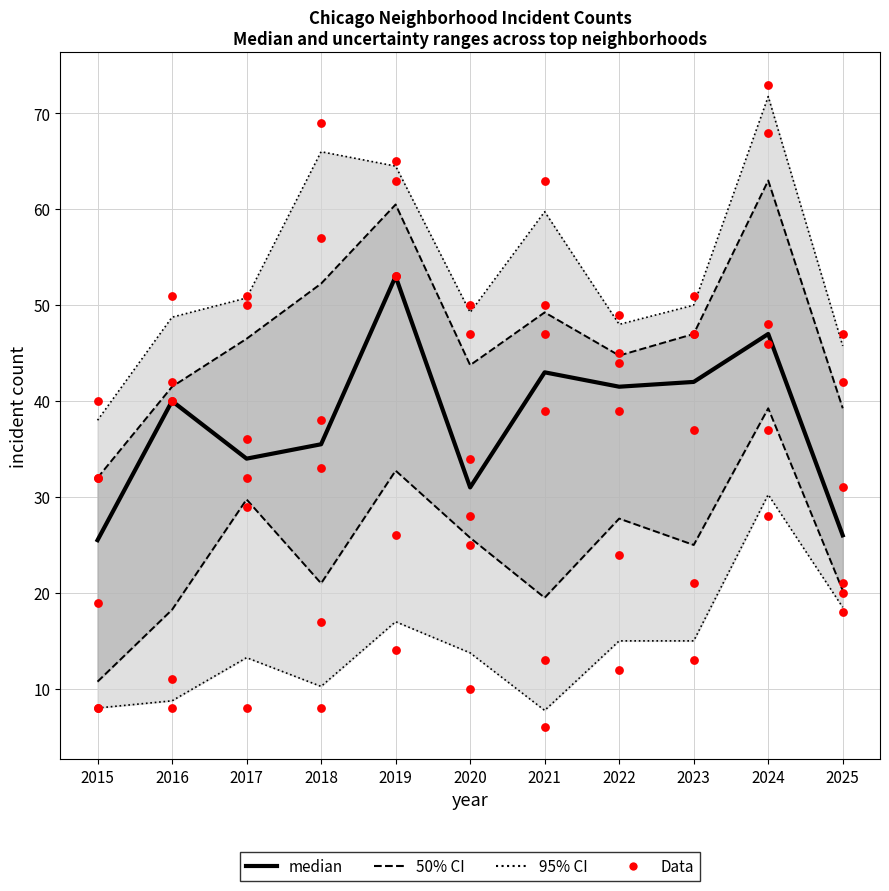

Between 2018 and 2017, which is larger?

2018